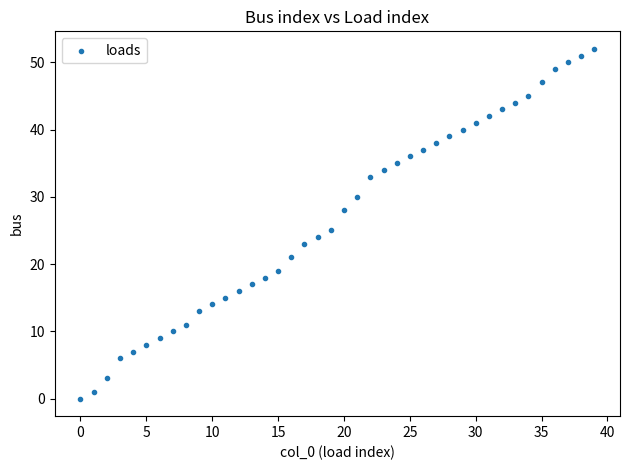

What is the range of Y values (max minus min)?

52